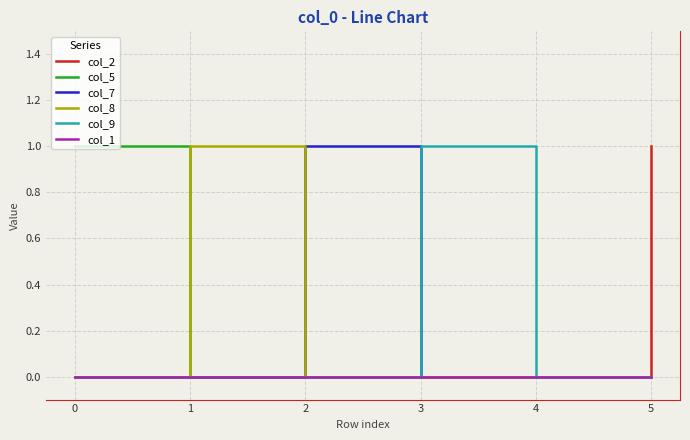

Is it true that col_7 equals 0 at 0?

True